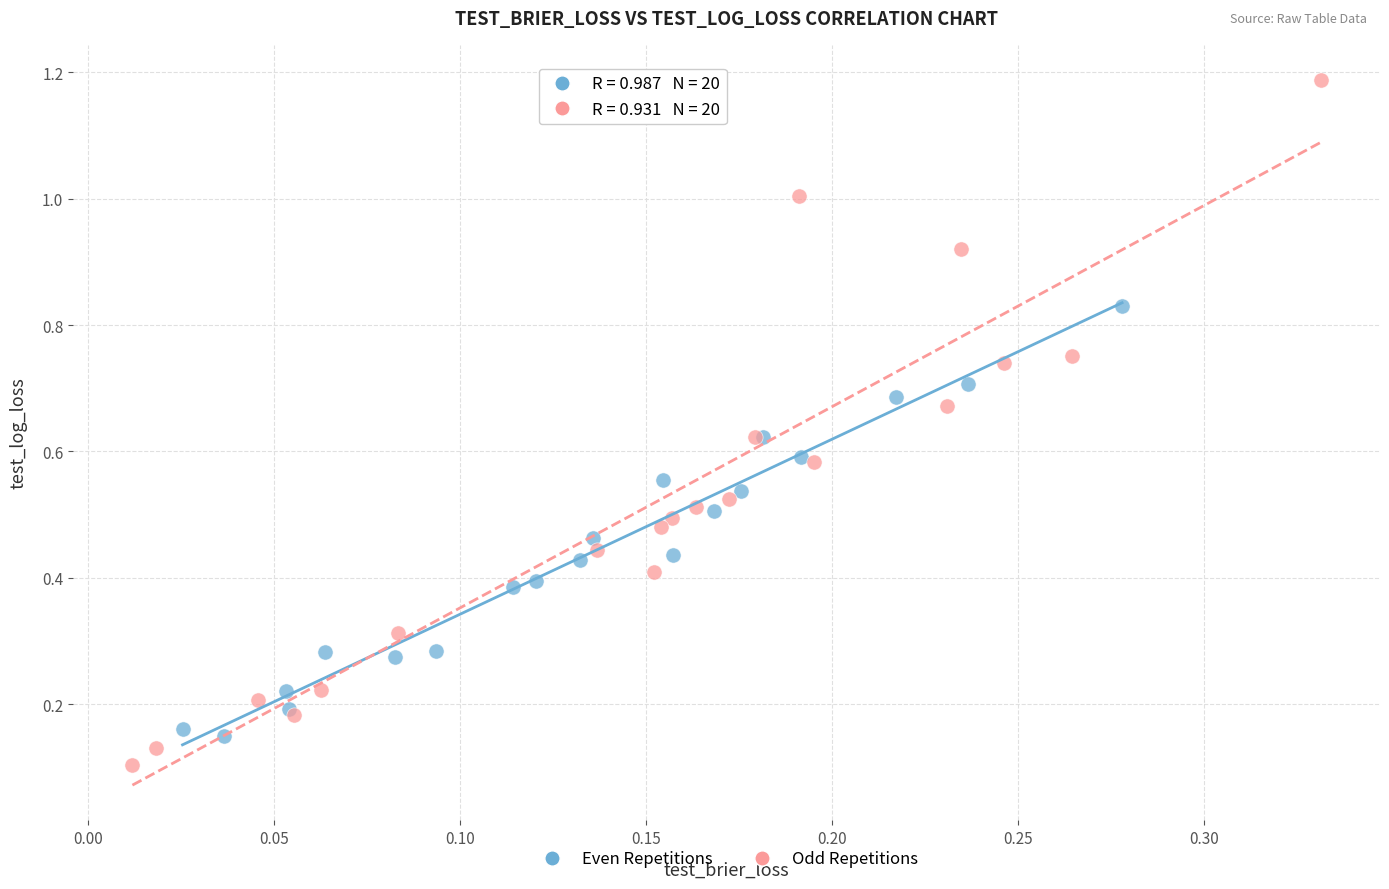

Which series contains the lowest Y value?

Odd Repetitions